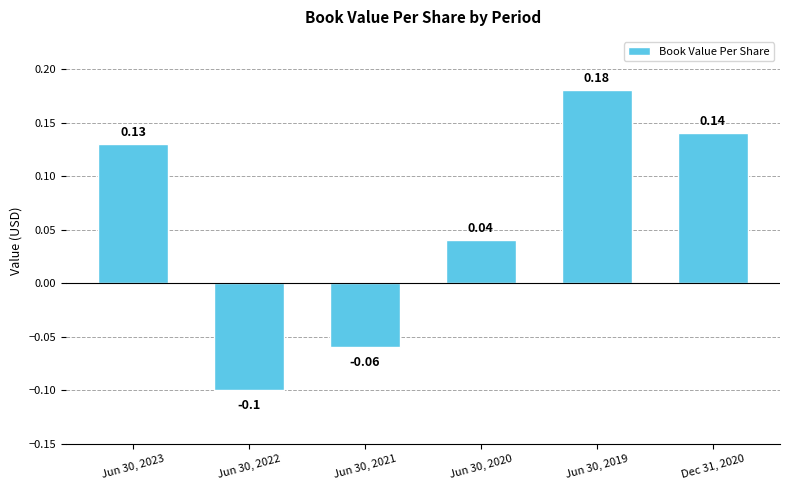

What is the difference between the maximum and minimum values?

0.3